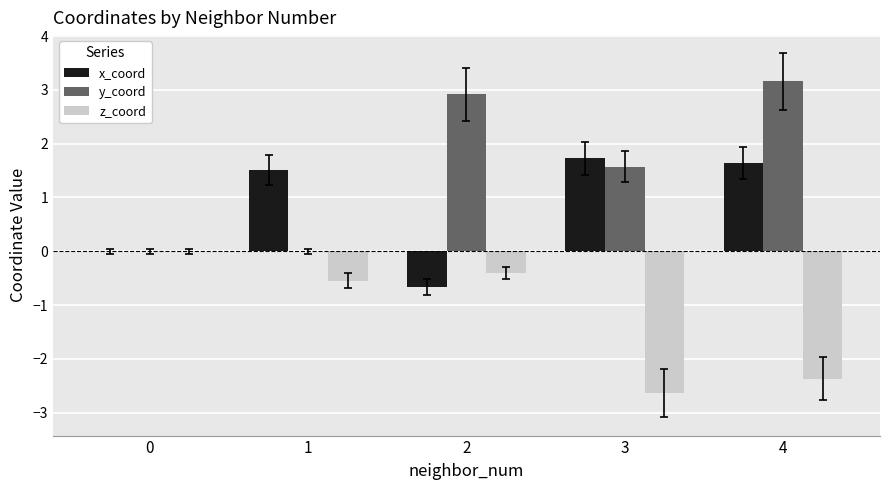

What is the highest value of the y_coord series?

3.2